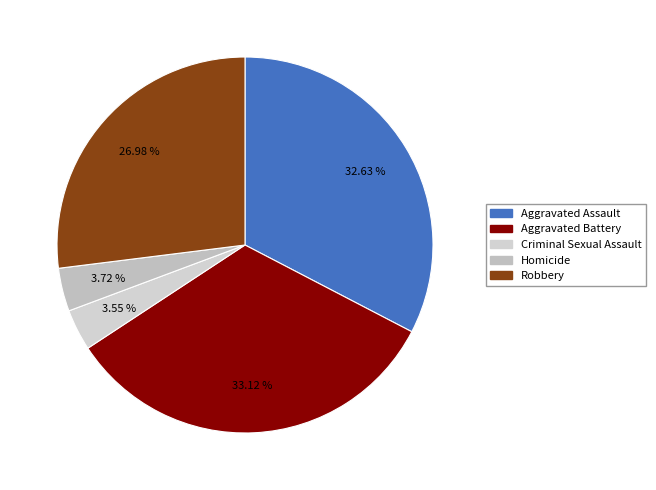

Is it true that Robbery is 27% of the pie?

True